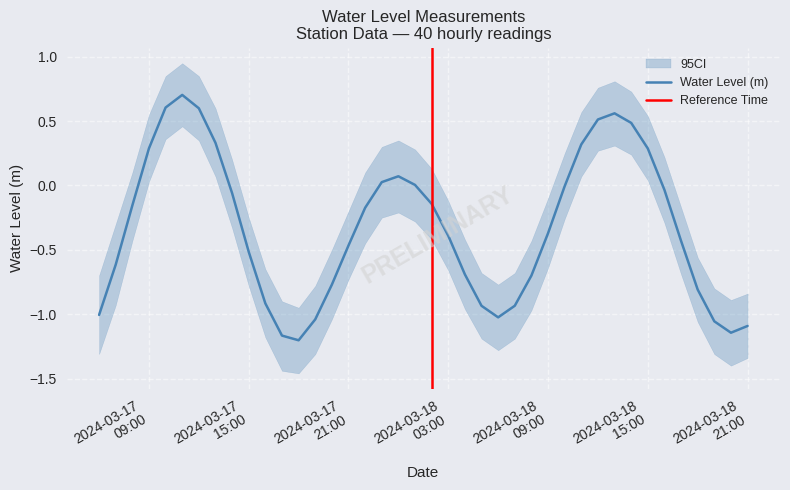

Reading right to left, list all the values displayed in this chart.

-1.1	-1.1	-1.1	-0.8	-0.4	-0.0	0.3	0.5	0.6	0.5	0.3	-0.0	-0.4	-0.7	-0.9	-1.0	-0.9	-0.7	-0.4	-0.1	0.0	0.1	0.0	-0.2	-0.5	-0.8	-1.0	-1.2	-1.2	-0.9	-0.5	-0.1	0.3	0.6	0.7	0.6	0.3	-0.2	-0.6	-1.0